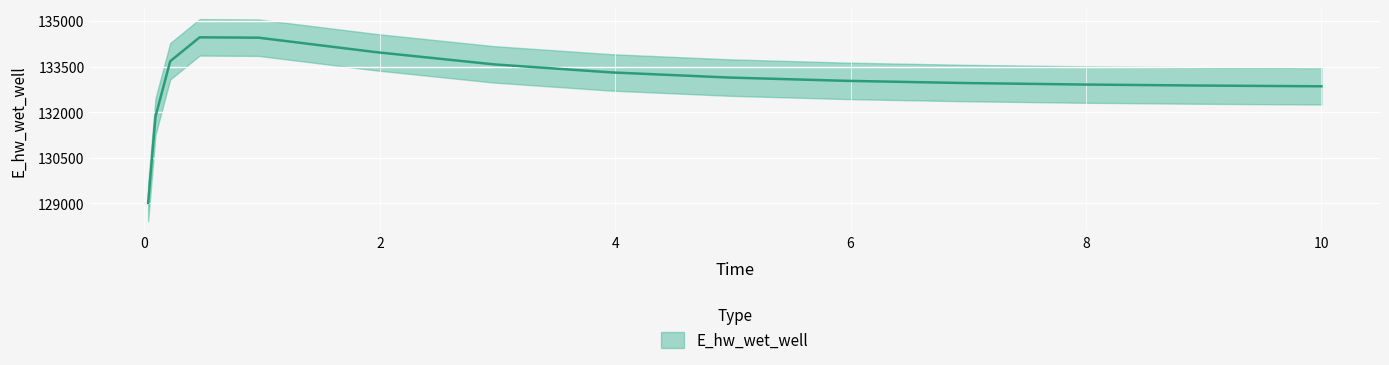

What is the ratio of the value at 8.96875 to the value at 10.0?

1.0